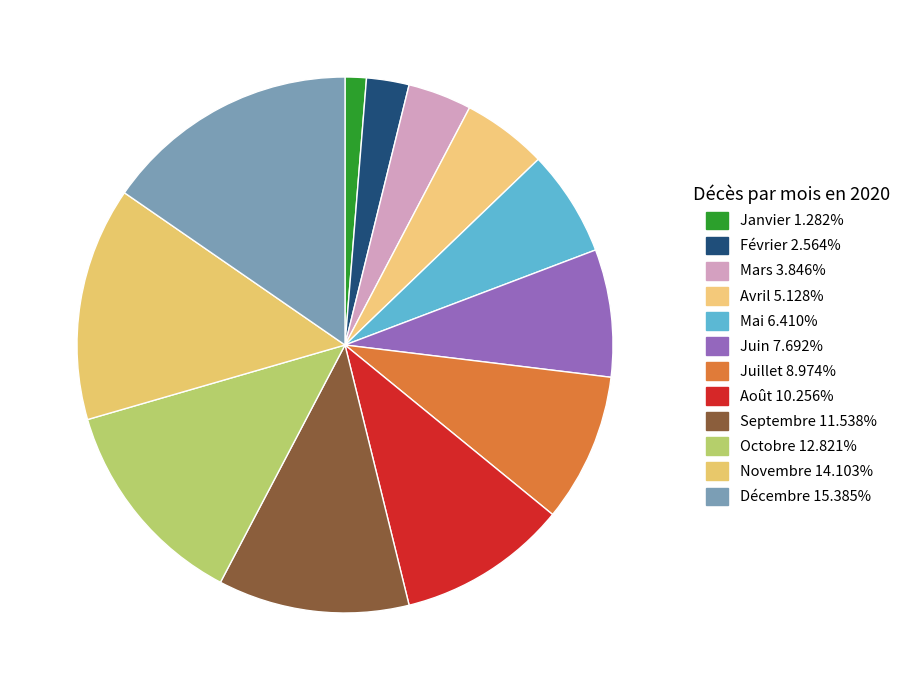

To the nearest percent, what is the combined percentage of Avril and Septembre?

17%